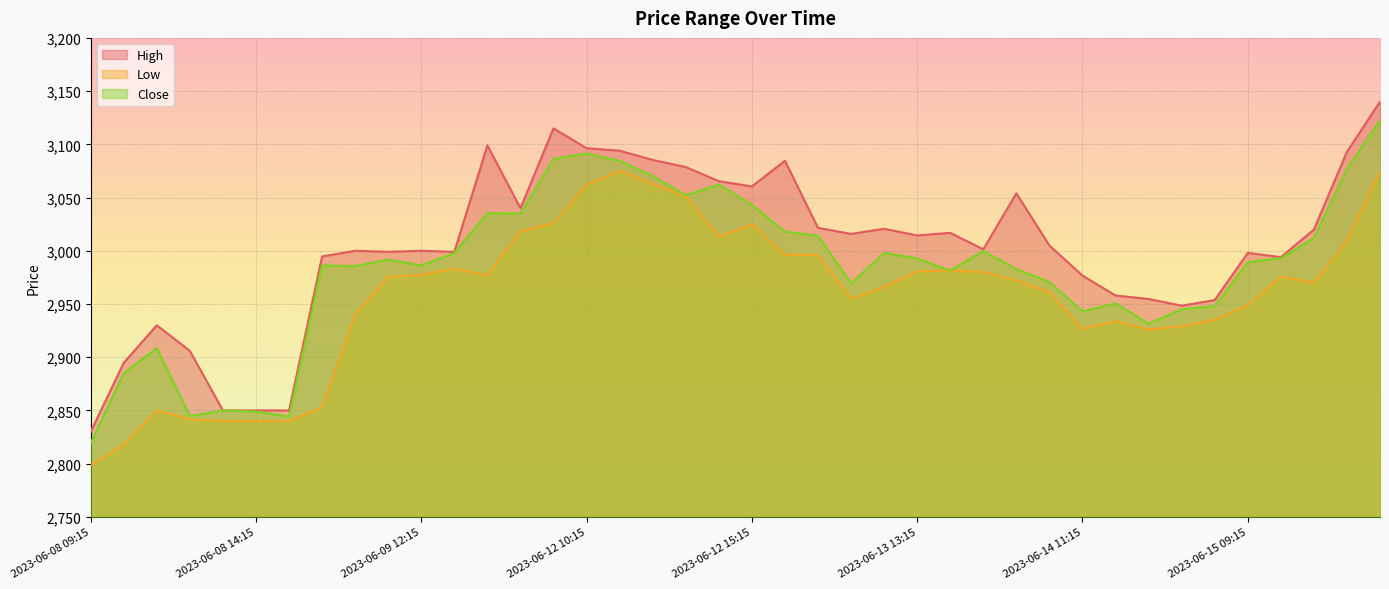

True or false: High and Low intersect in this chart.

False